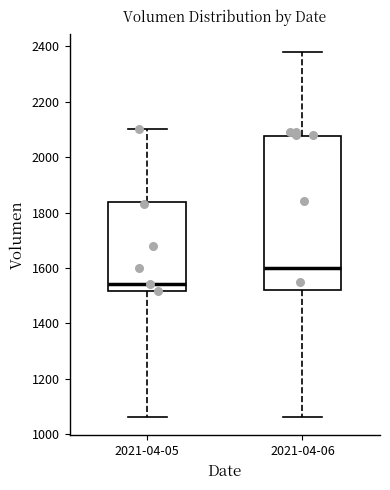

Reading left to right, read every box against the y-axis: the position of its median line, the range the box covers, and the ends of its whiskers. The values are not printed on the chart, so give them approximately, as read against the axis.

2021-04-05: median 1540, box 1520 to 1840, whiskers 1060 to 2100
2021-04-06: median 1600, box 1520 to 2080, whiskers 1060 to 2380